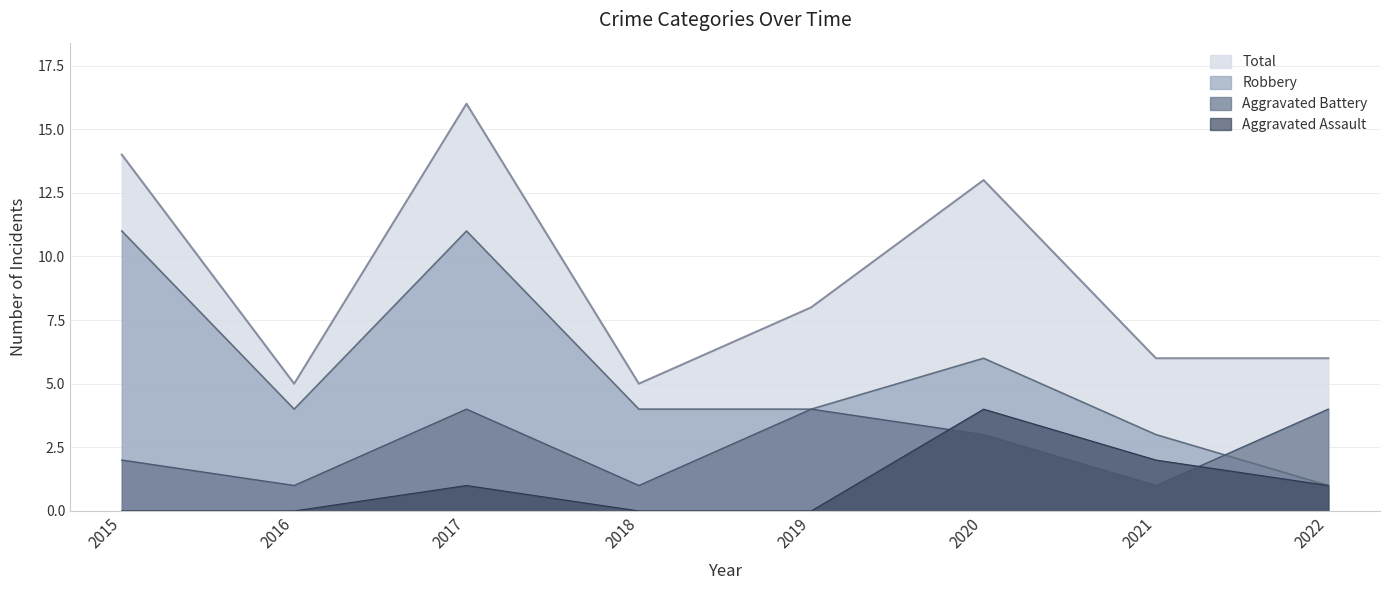

At which category does Total reach its first local peak?

2017